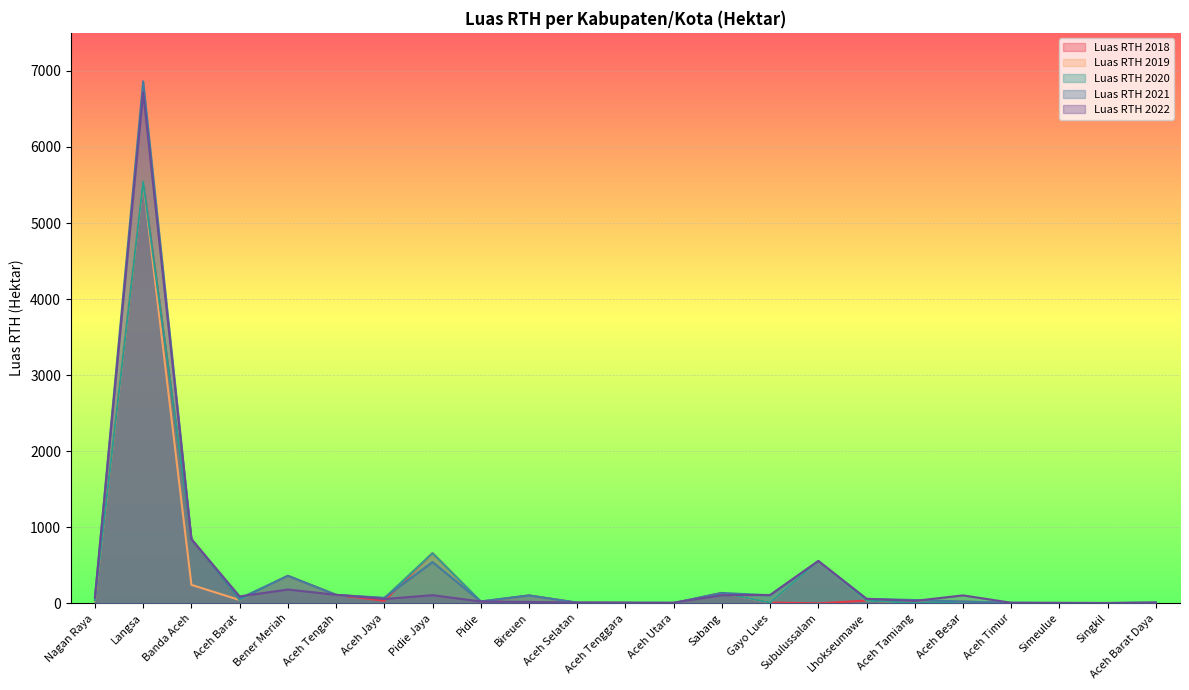

List the labels in order of Luas RTH 2018 value, smallest first.

Subulussalam, Simeulue, Aceh Barat Daya, Aceh Utara, Aceh Timur, Singkil, Aceh Tenggara, Aceh Tamiang, Aceh Selatan, Gayo Lues, Pidie, Aceh Besar, Aceh Jaya, Lhokseumawe, Nagan Raya, Aceh Barat, Bireuen, Aceh Tengah, Sabang, Bener Meriah, Pidie Jaya, Banda Aceh, Langsa